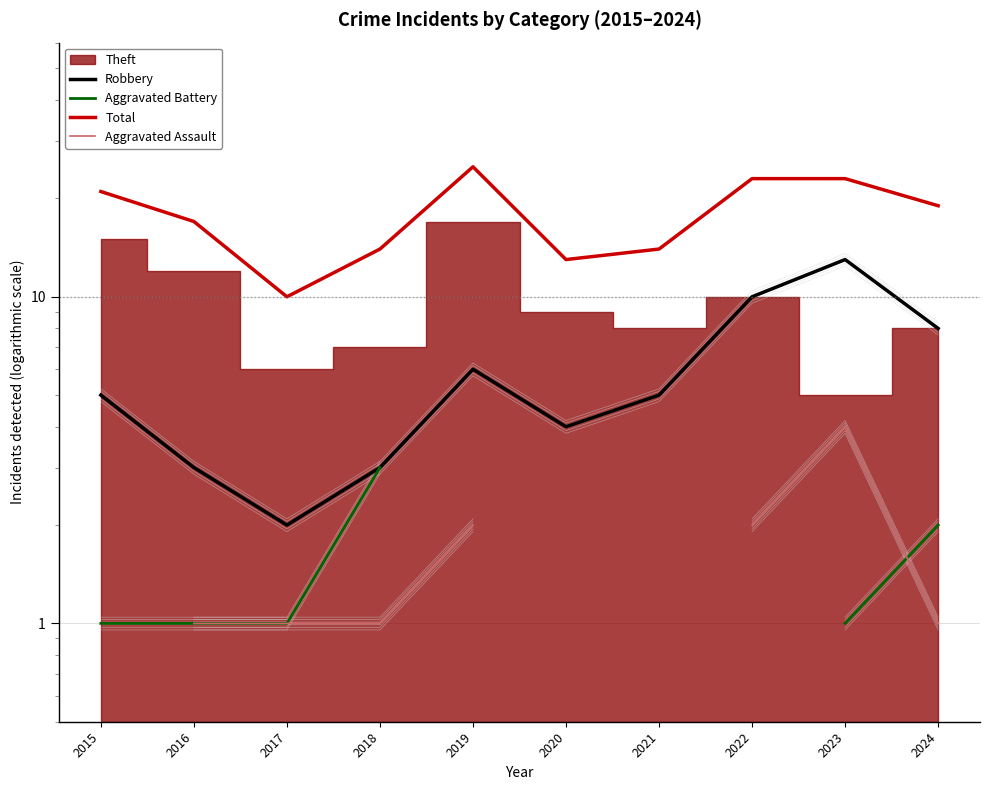

Does the chart have visible grid lines?

Yes